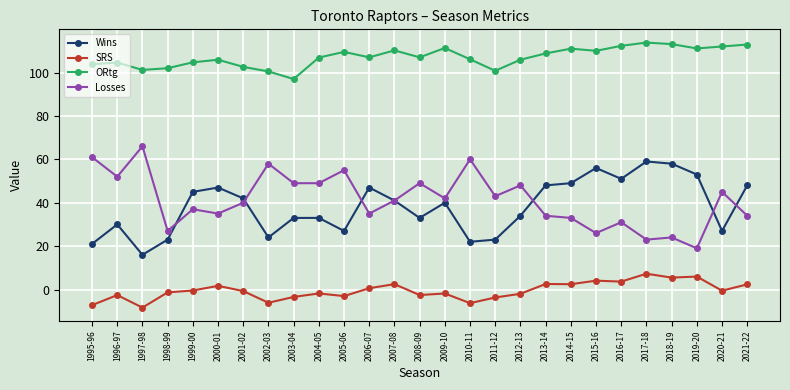

What value does the Losses series have at 2018-19?

24.0